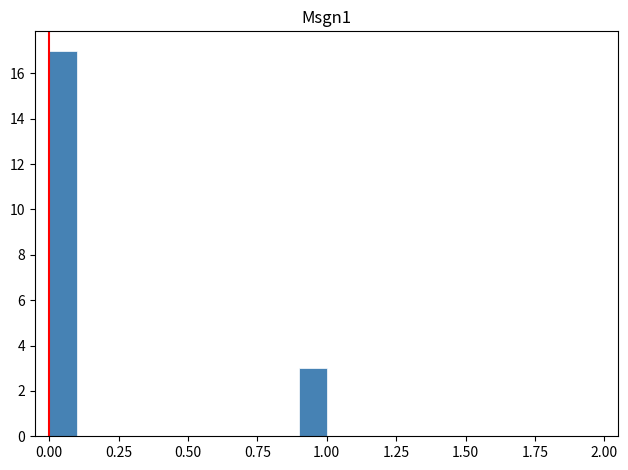

Read against the x-axis, roughly where is the centre of the tallest bar?

0.05